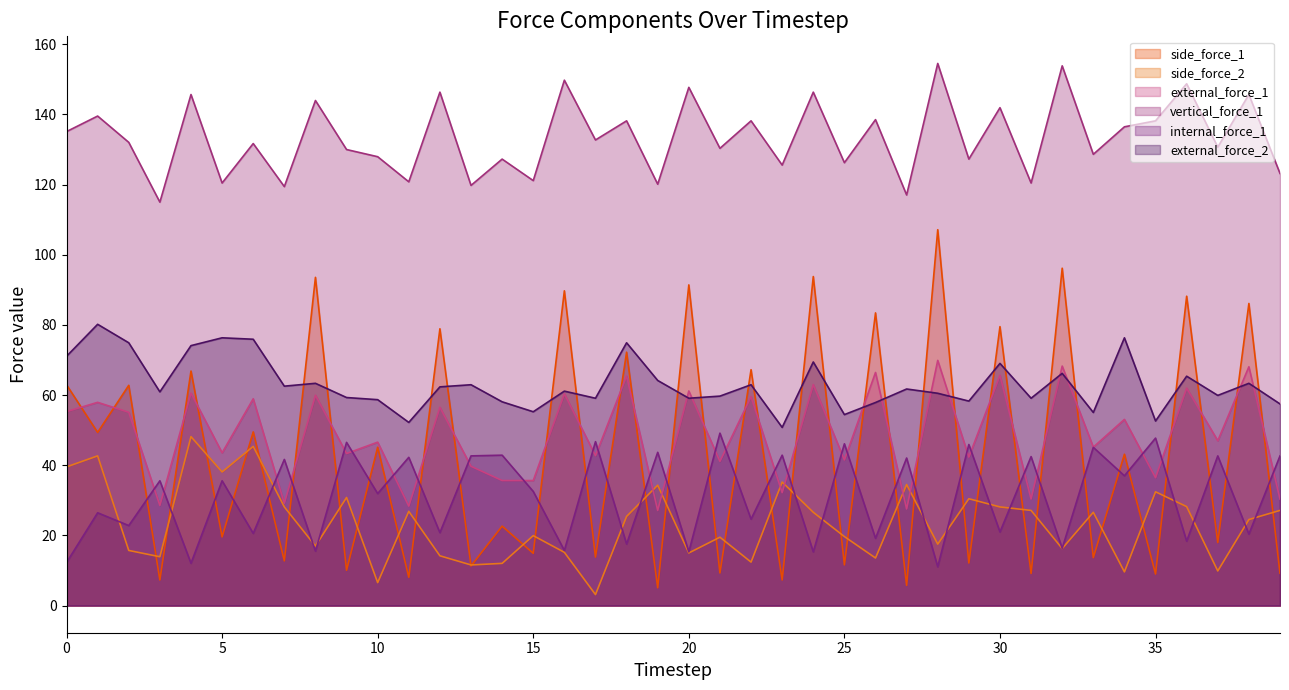

What is the total value across all series at 36?

410.8